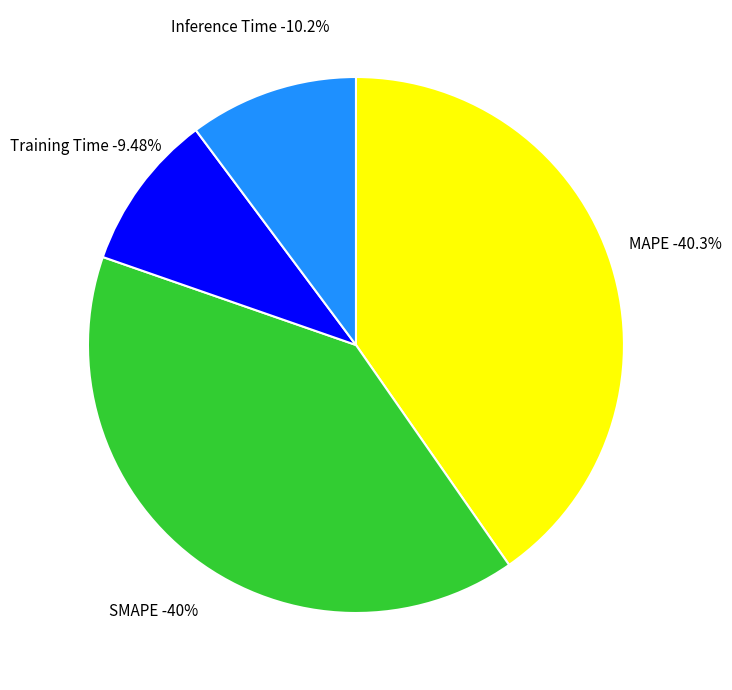

Which category has the smallest portion of the pie?

Training Time